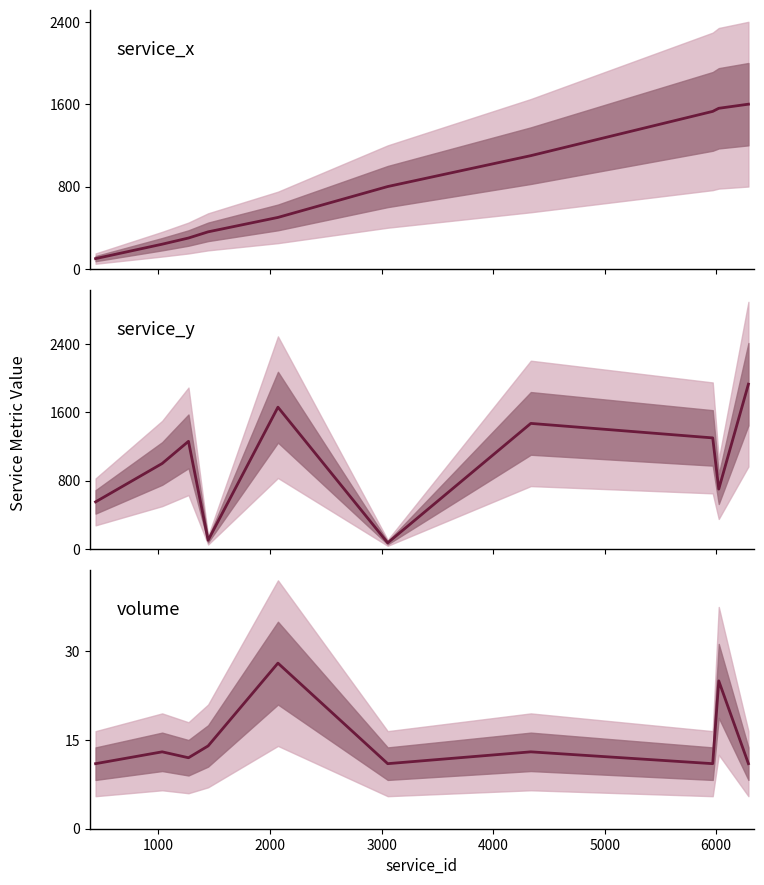

What is the difference between the maximum and minimum values in the service_y series?

1860